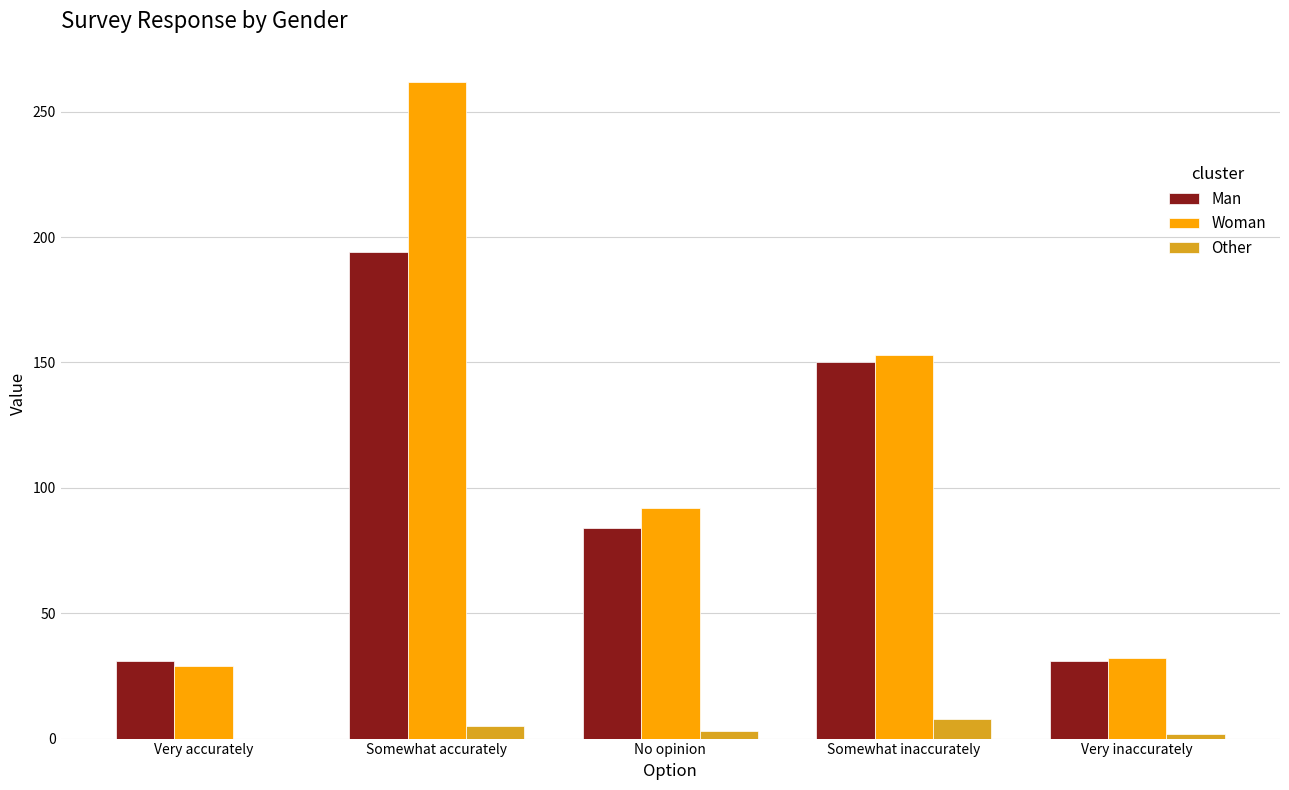

What is the difference between the Woman values at Somewhat accurately and Very accurately?

233